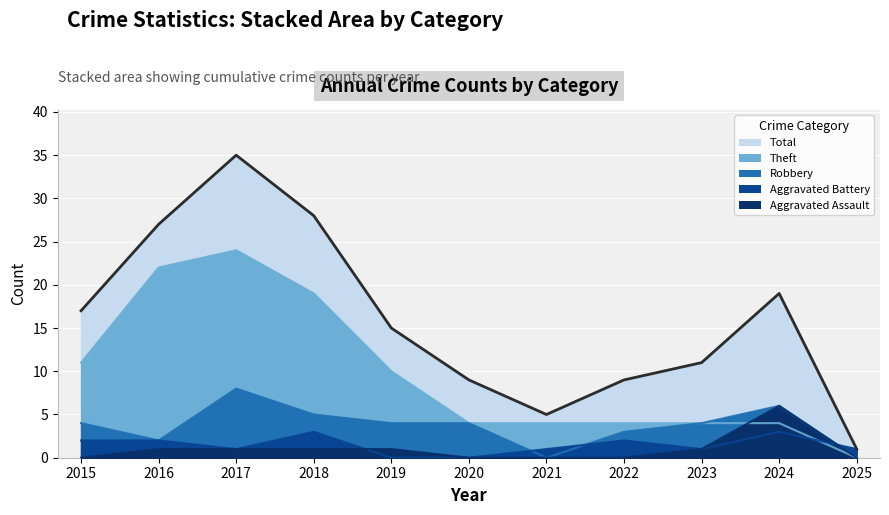

Reading left to right, list all the values displayed in this chart.

Total: 17	27	35	28	15	9	5	9	11	19	1
Theft: 11	22	24	19	10	4	4	4	4	4	0
Robbery: 4	2	8	5	4	4	0	3	4	6	0
Aggravated Battery: 2	2	1	3	0	0	1	2	1	3	1
Aggravated Assault: 0	1	1	1	1	0	0	0	1	6	0